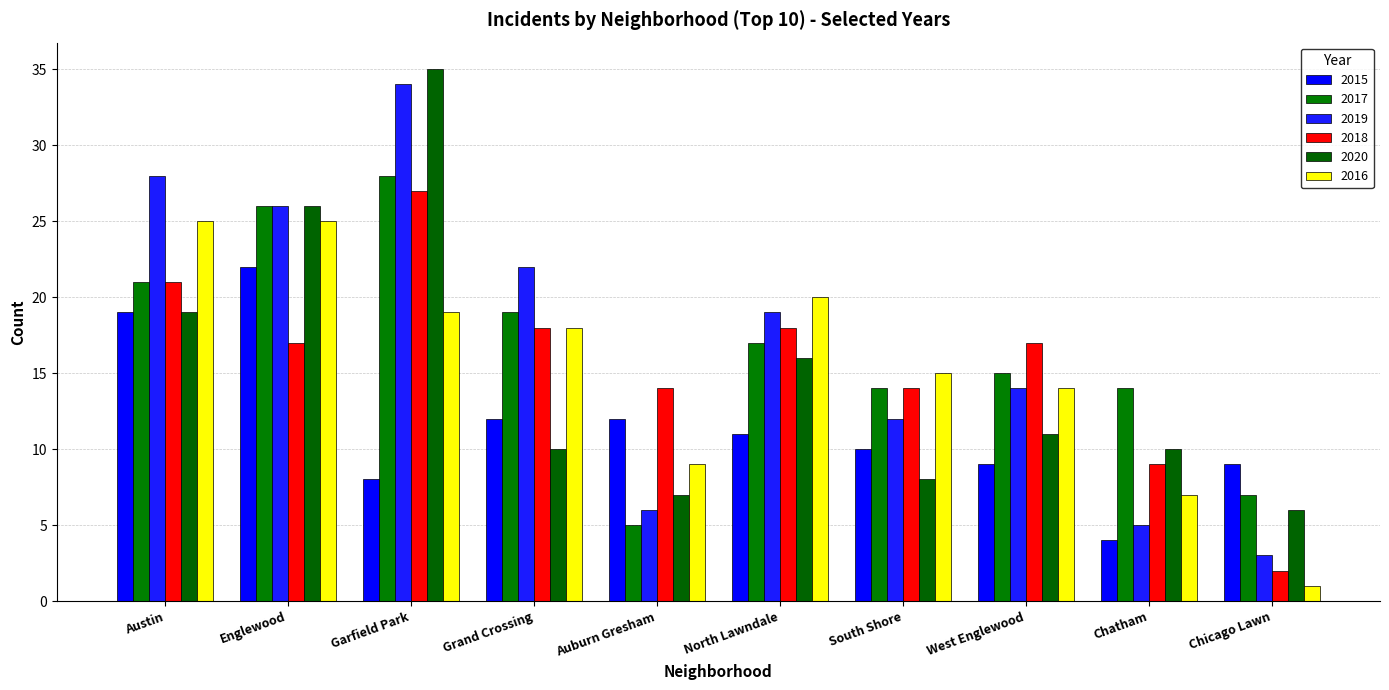

How many data points in 2016 are less than 18?

5